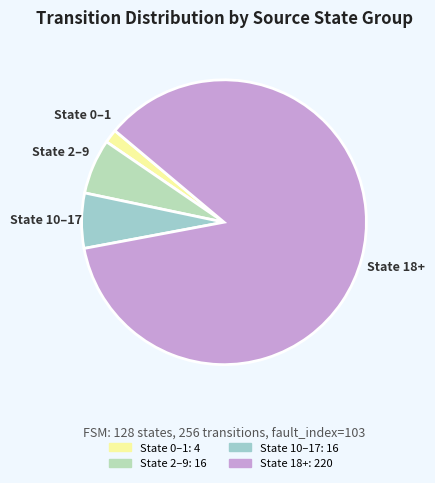

Between State 2–9 and State 18+, which is larger?

State 18+